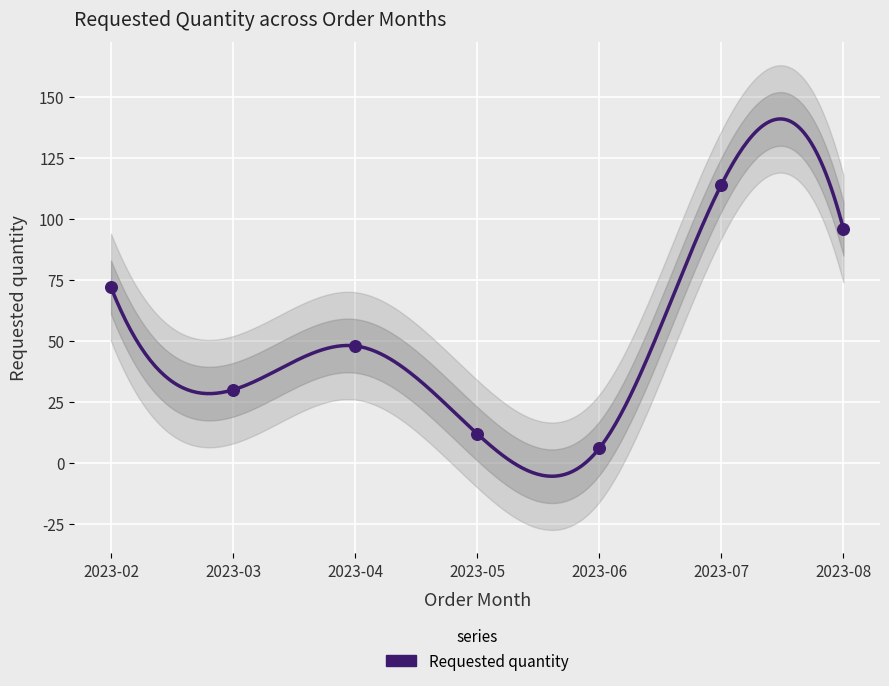

Between 2023-02 and 2023-05, which is larger?

2023-02